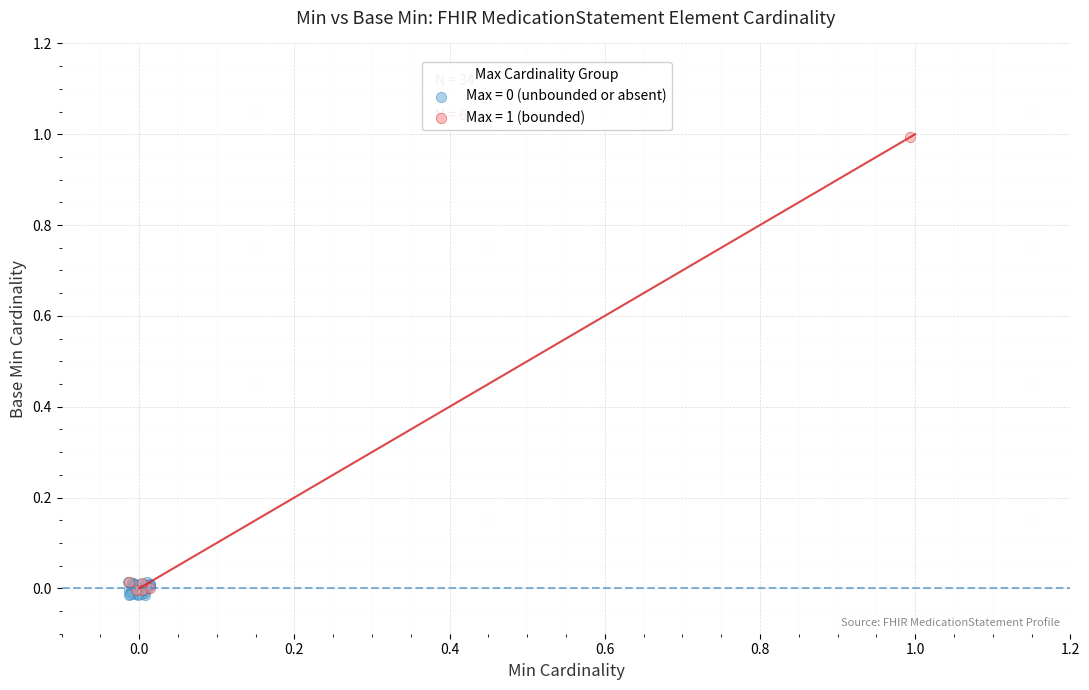

Which series contains the highest Y value?

Max = 1 (bounded)